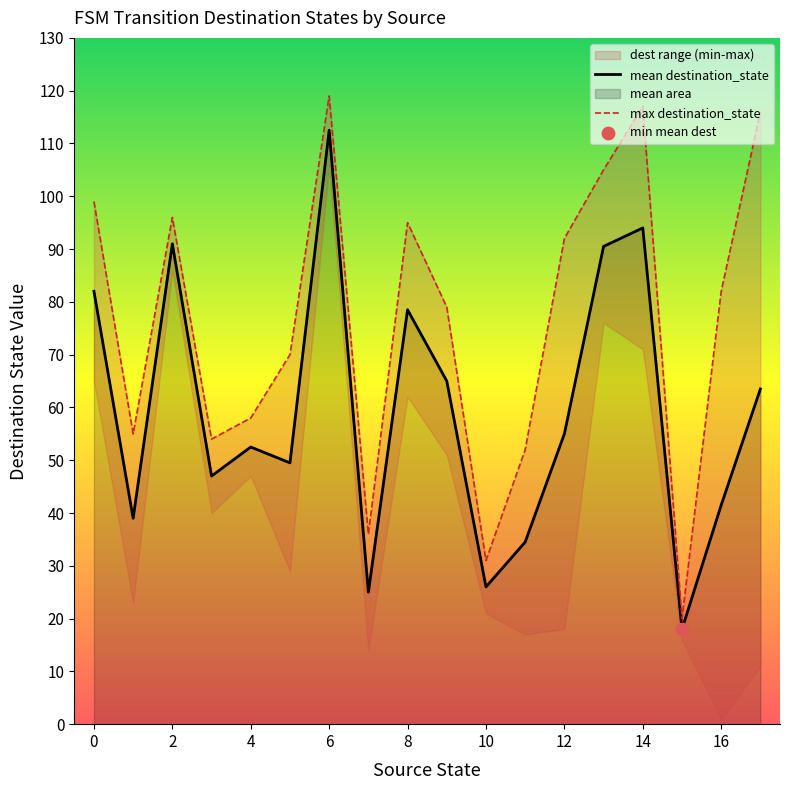

Which series has the largest Y range (max minus min)?

max destination_state